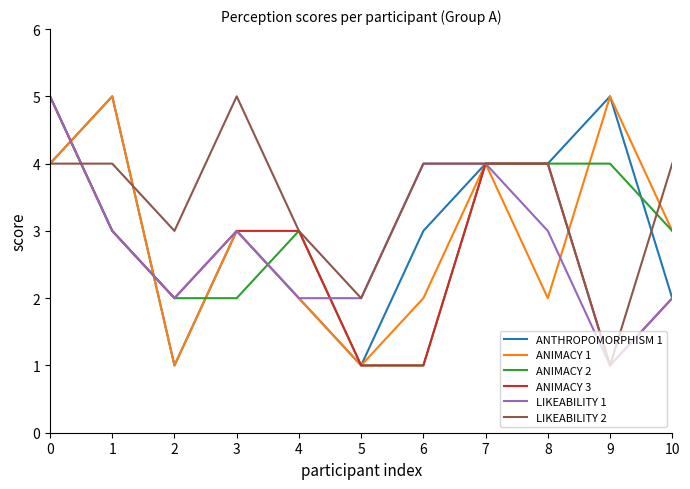

True or false: ANIMACY 2 has a value of 4 at 9.

True